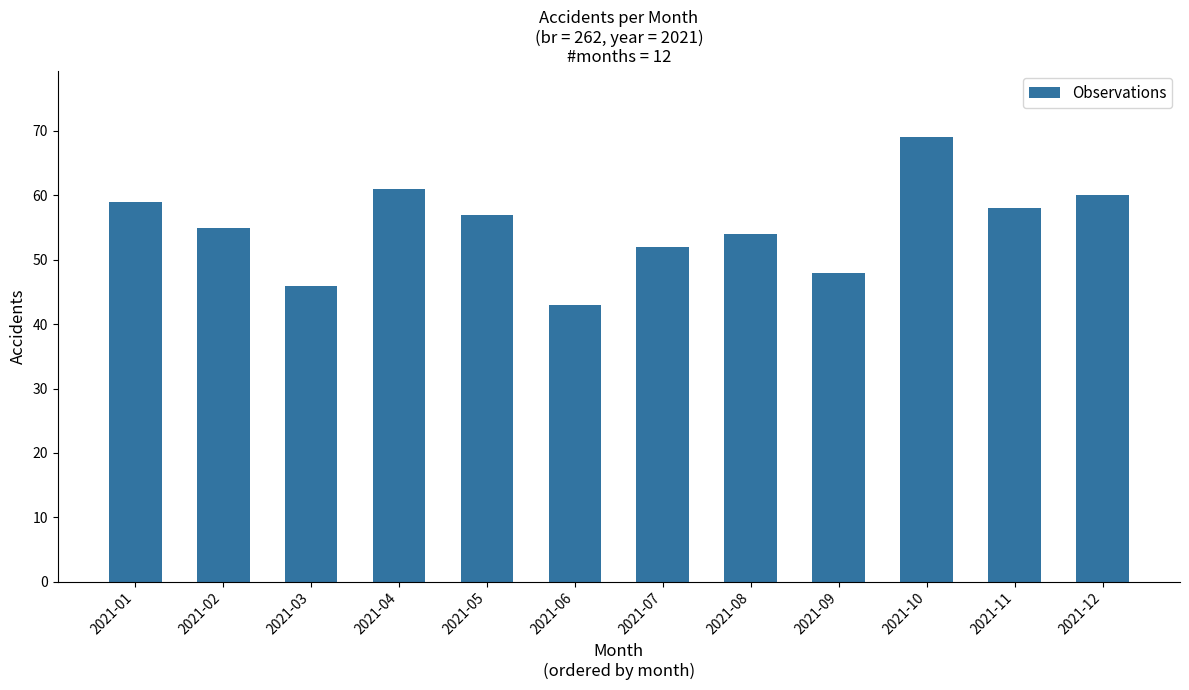

What is the value of the 7th bar from the left?

52